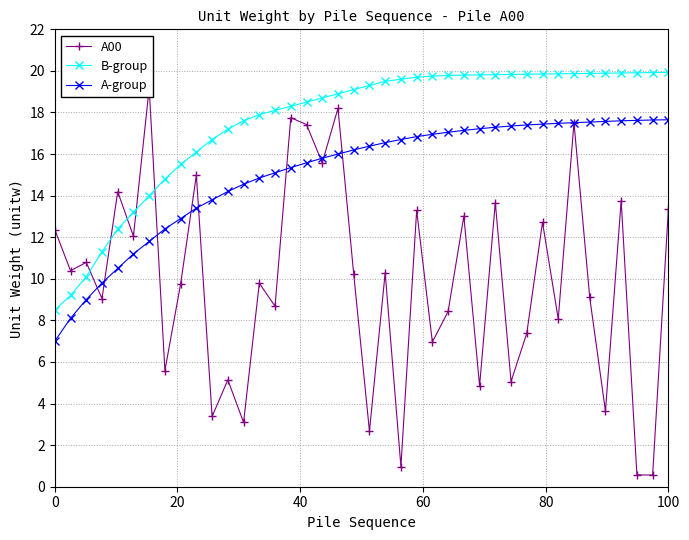

What is the greatest value displayed?

19.9